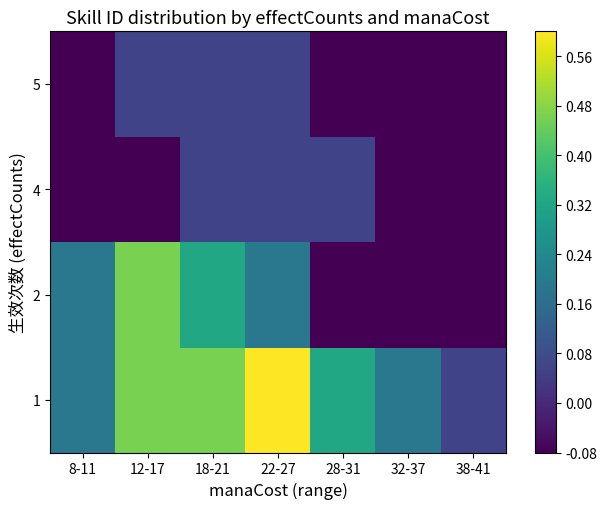

Reading left to right, transcribe all the data shown in this chart.

1: 8-11=0.2	12-17=0.5	18-21=0.5	22-27=0.6	28-31=0.3	32-37=0.2	38-41=0.1
2: 8-11=0.2	12-17=0.5	18-21=0.3	22-27=0.2	28-31=-0.1	32-37=-0.1	38-41=-0.1
4: 8-11=-0.1	12-17=-0.1	18-21=0.1	22-27=0.1	28-31=0.1	32-37=-0.1	38-41=-0.1
5: 8-11=-0.1	12-17=0.1	18-21=0.1	22-27=0.1	28-31=-0.1	32-37=-0.1	38-41=-0.1